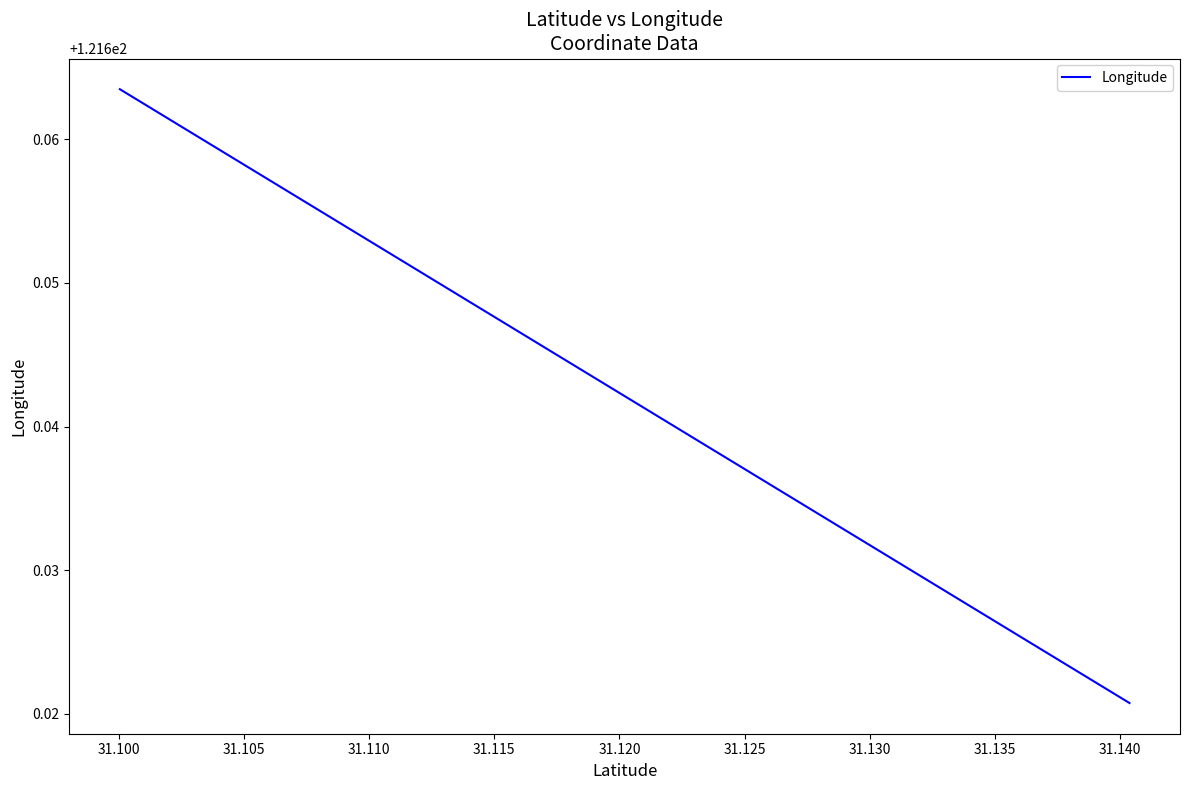

What is the value of the 8th point from the left?

121.7